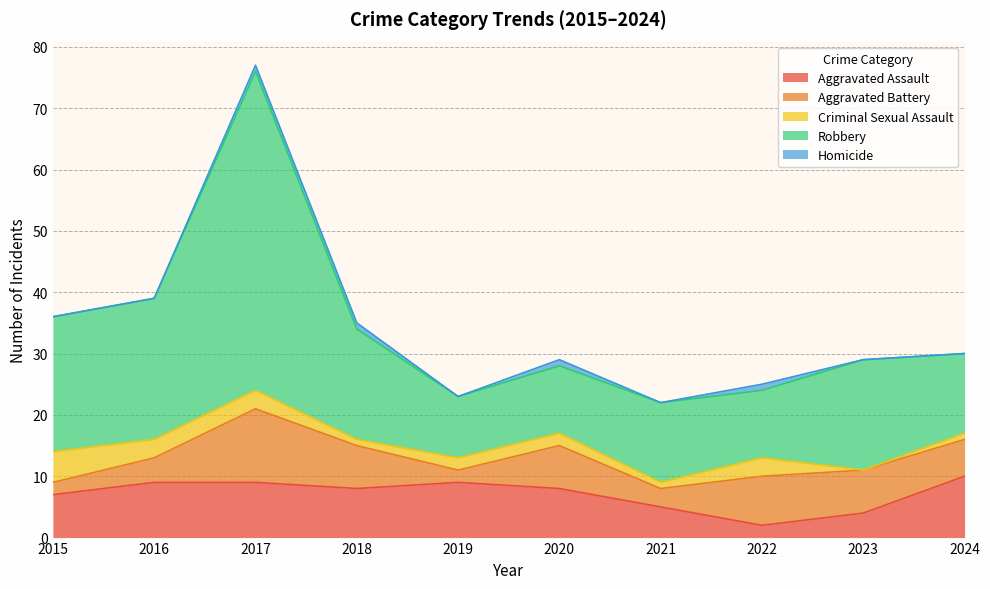

Which has a higher value, 2015 or 2024?

2024